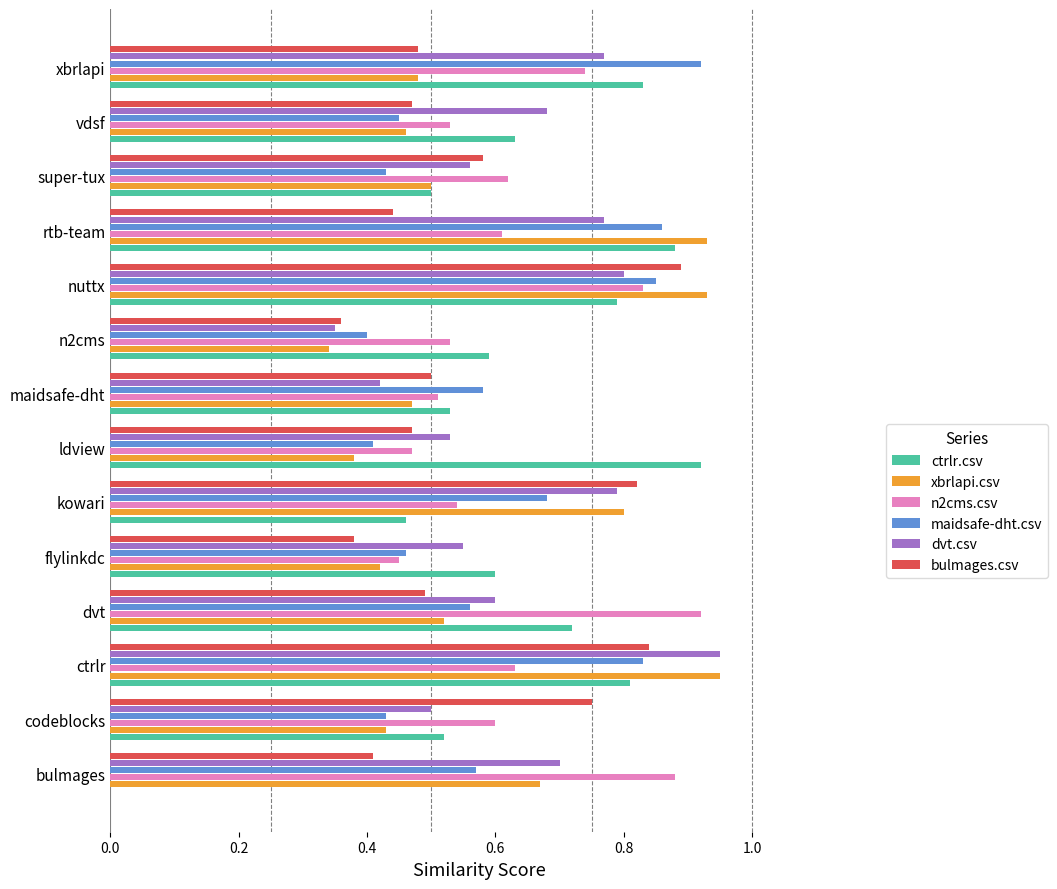

Which series has the widest spread of values?

ctrlr.csv